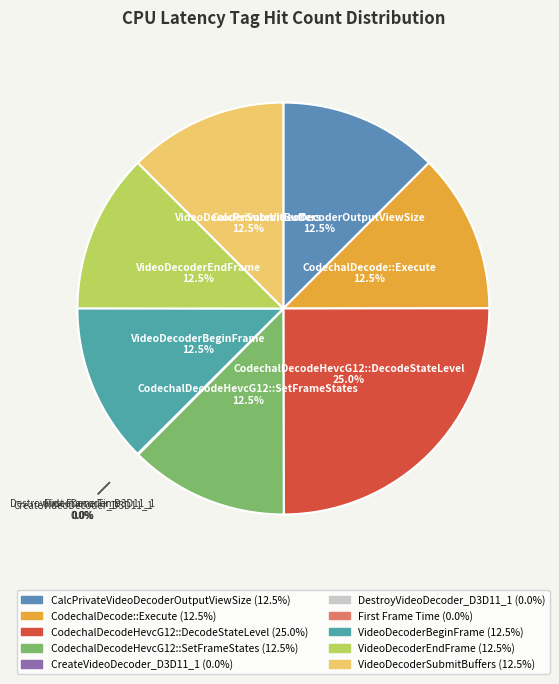

What is the largest slice in the pie chart?

CodechalDecodeHevcG12::DecodeStateLevel